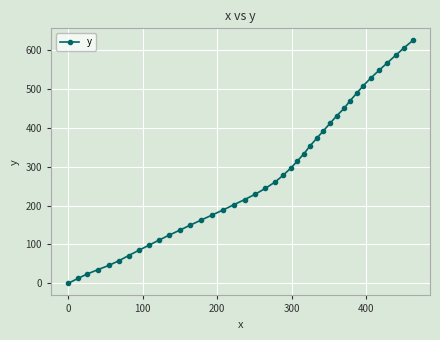

What is the greatest value displayed?

625.2